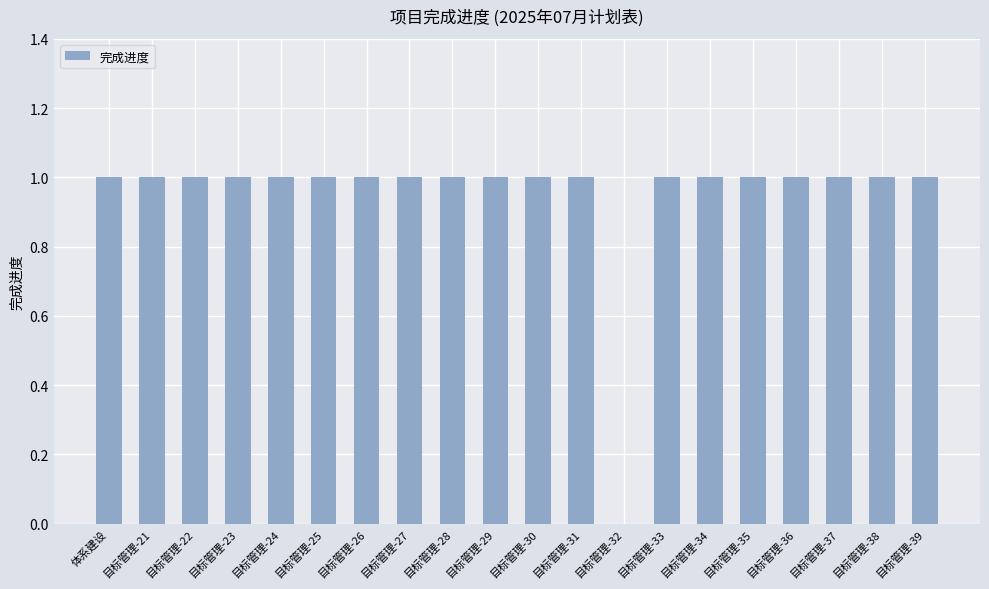

How many positive values are there?

19